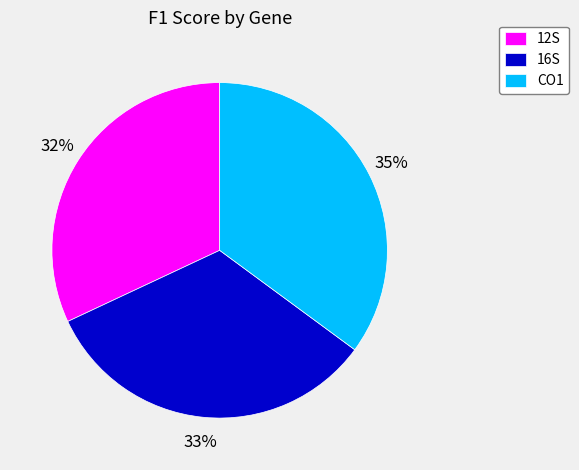

Which slice is the smallest?

12S